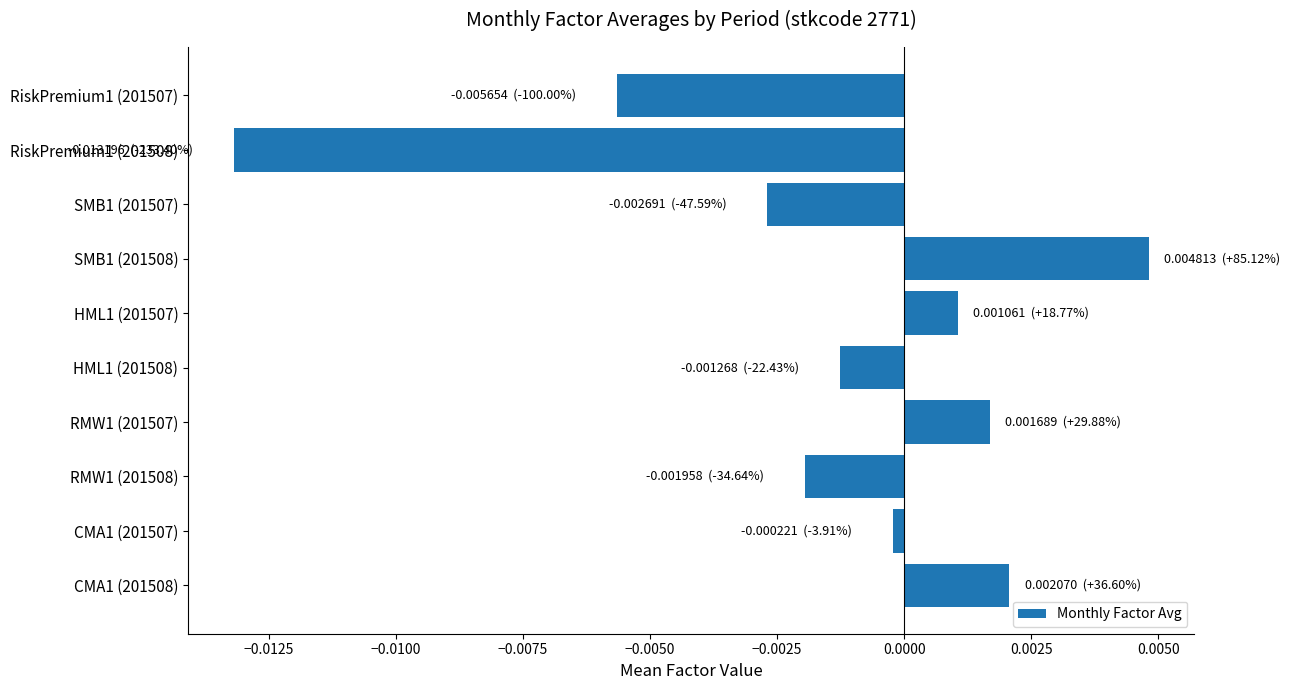

Which has a higher value, RiskPremium1 (201507) or RiskPremium1 (201508)?

RiskPremium1 (201507)